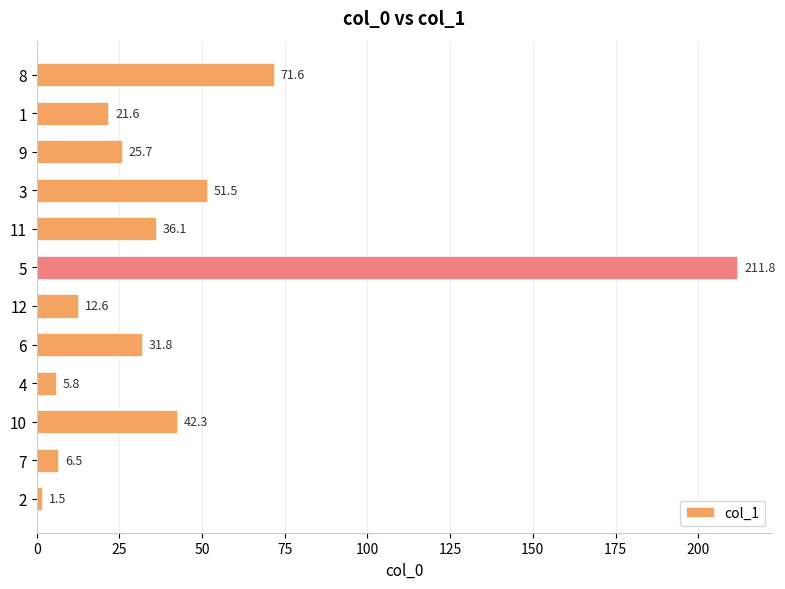

What is the change in value from 9 to 8?

+45.9